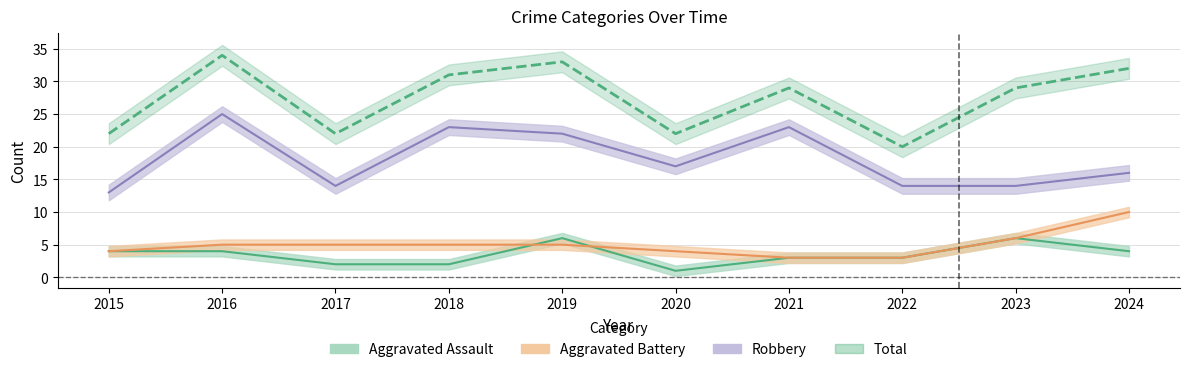

What value does the Aggravated Battery series have at 2021?

3